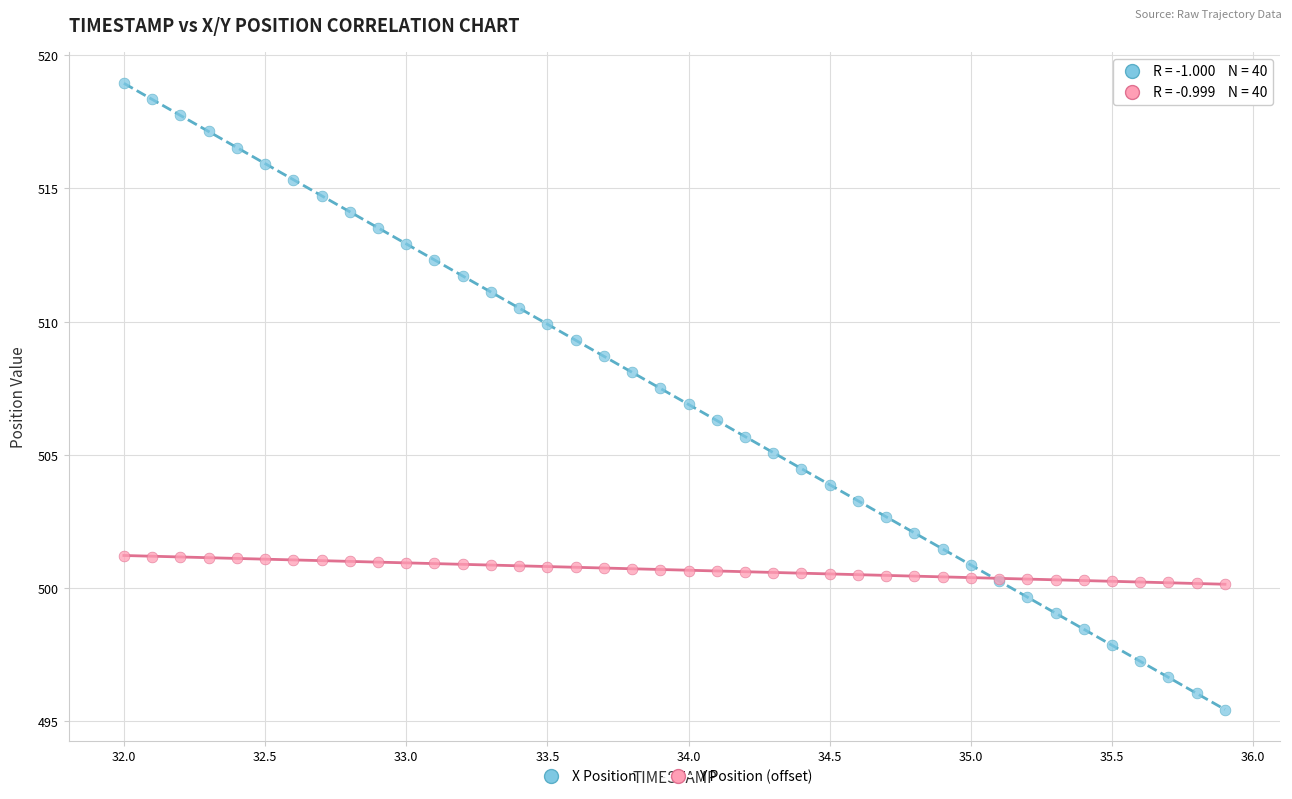

Which series contains the highest Y value?

X Position